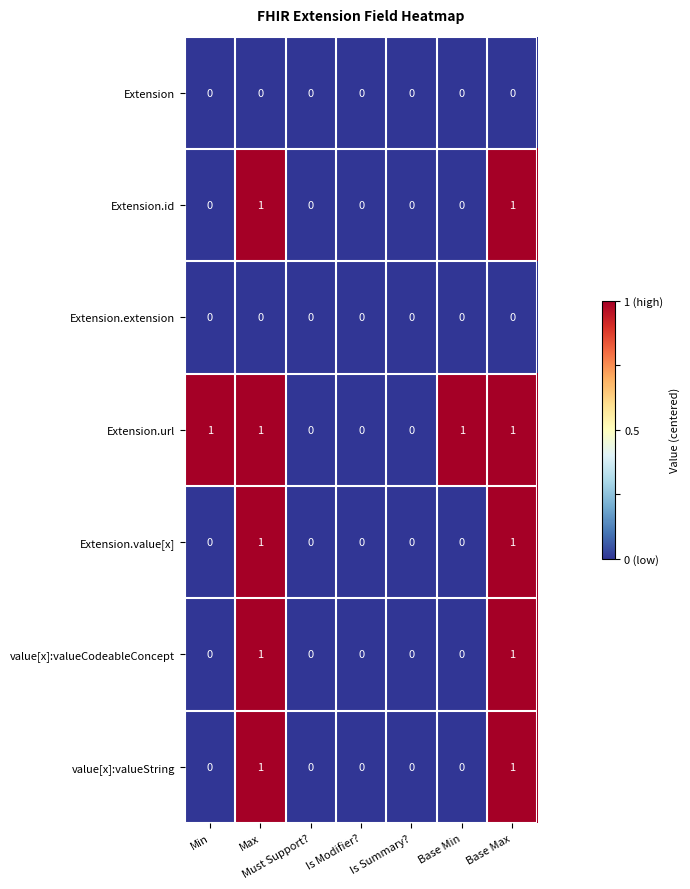

What is the difference between the highest and lowest values at Base Min?

1